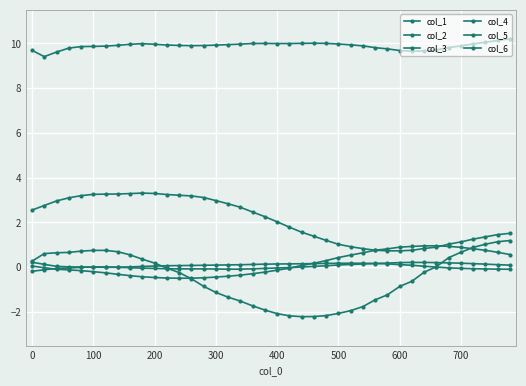

How many series are shown in this chart?

6